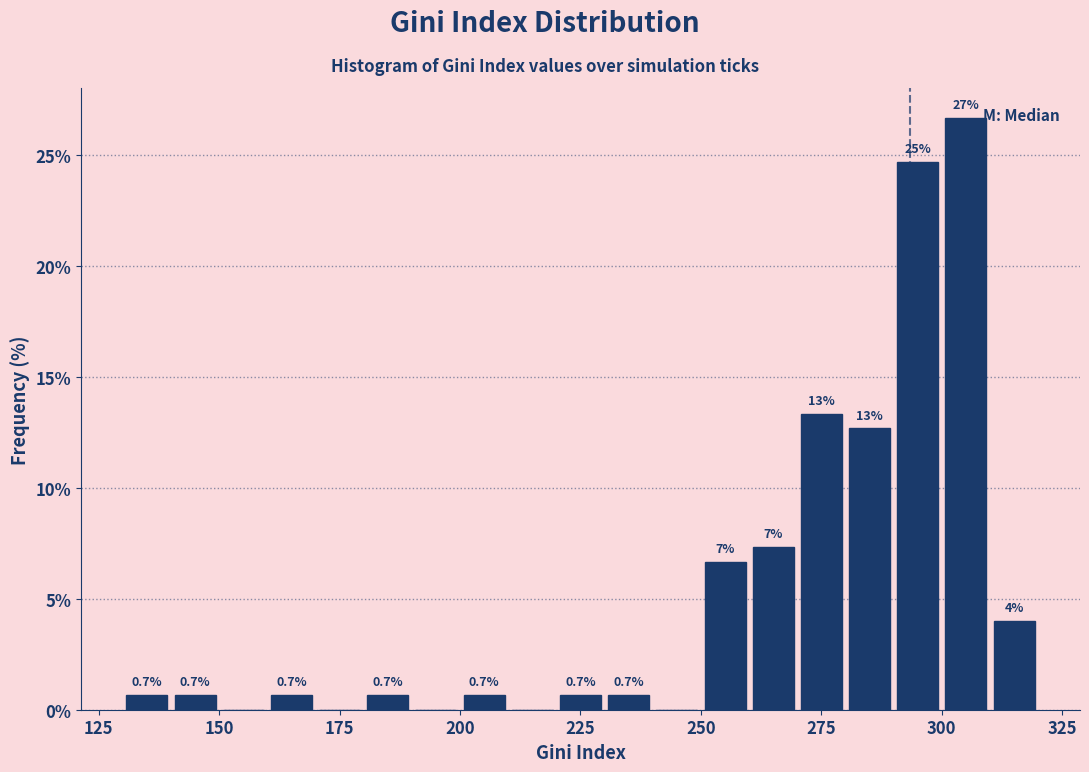

Read against the x-axis, roughly where is the centre of the tallest bar?

305